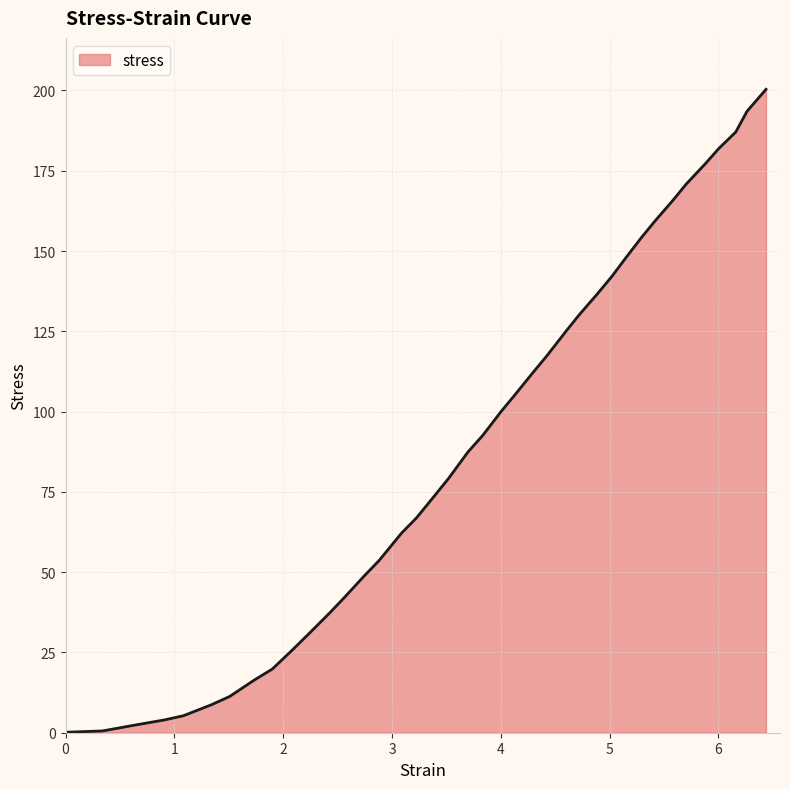

What is the difference between the second highest and minimum values?

193.3